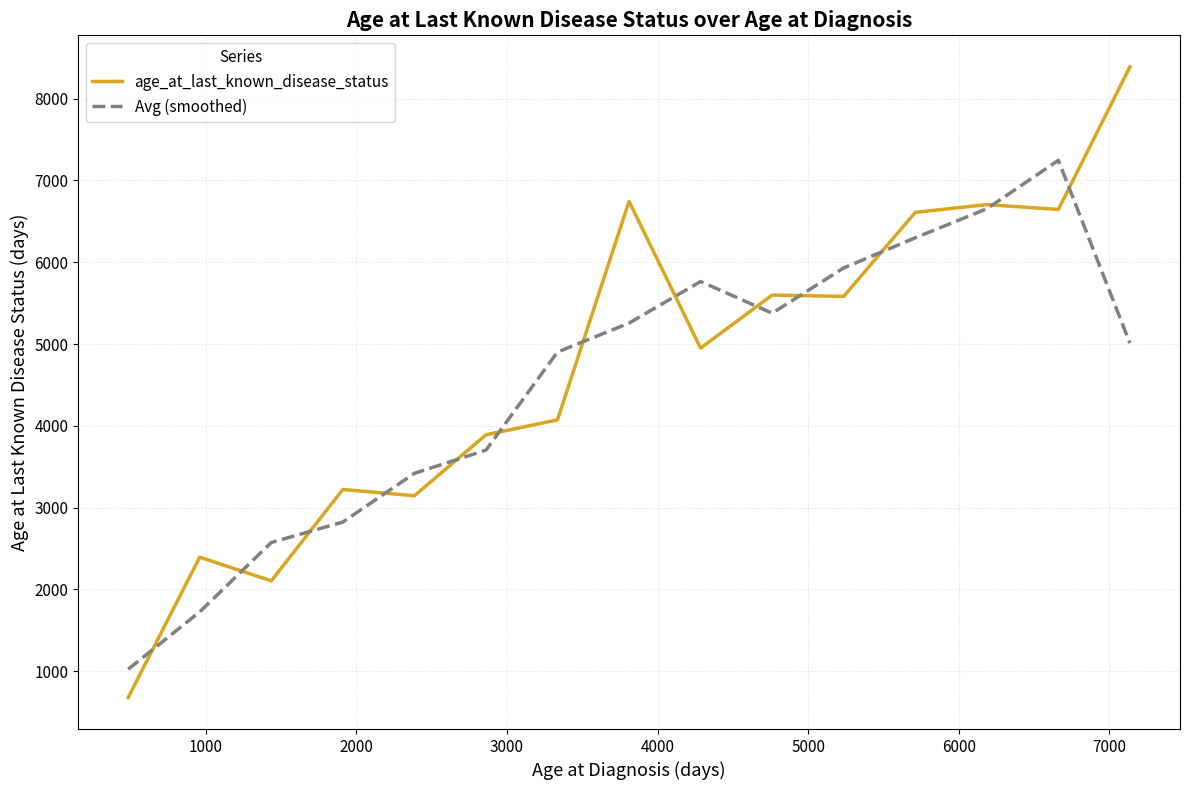

What is the lowest value of the Avg (smoothed) series?

1024.9